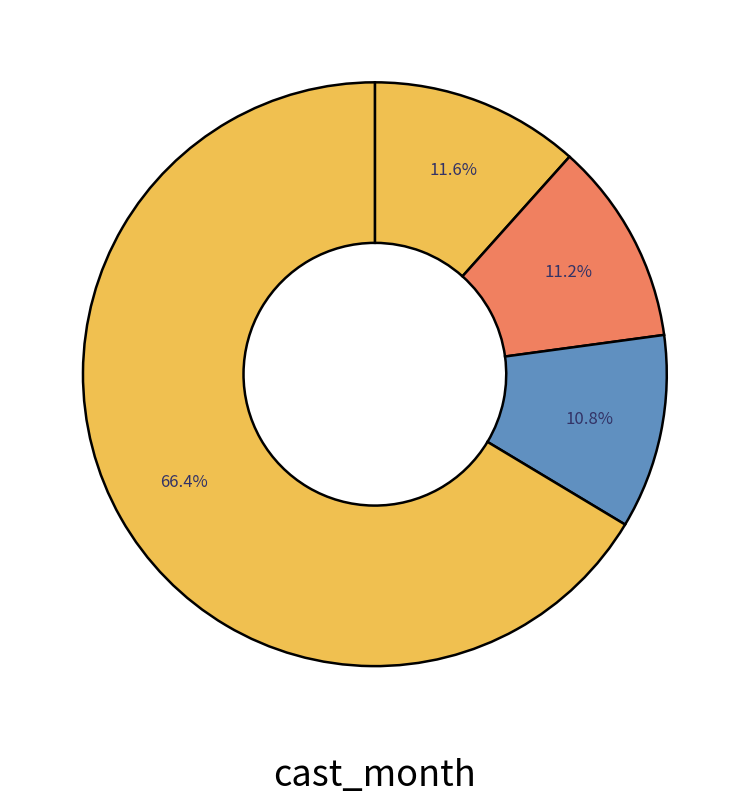

Count the number of slices in the pie.

4